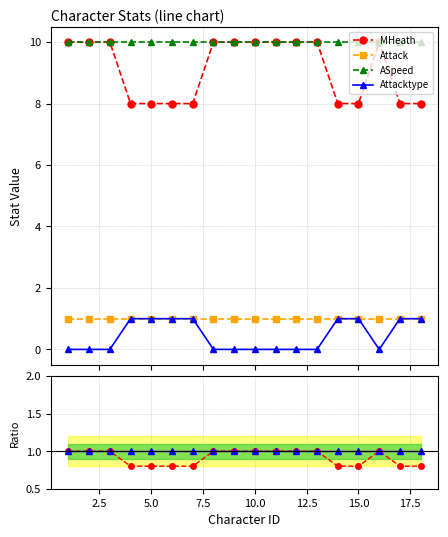

True or false: Attack and MHeath intersect in this chart.

False